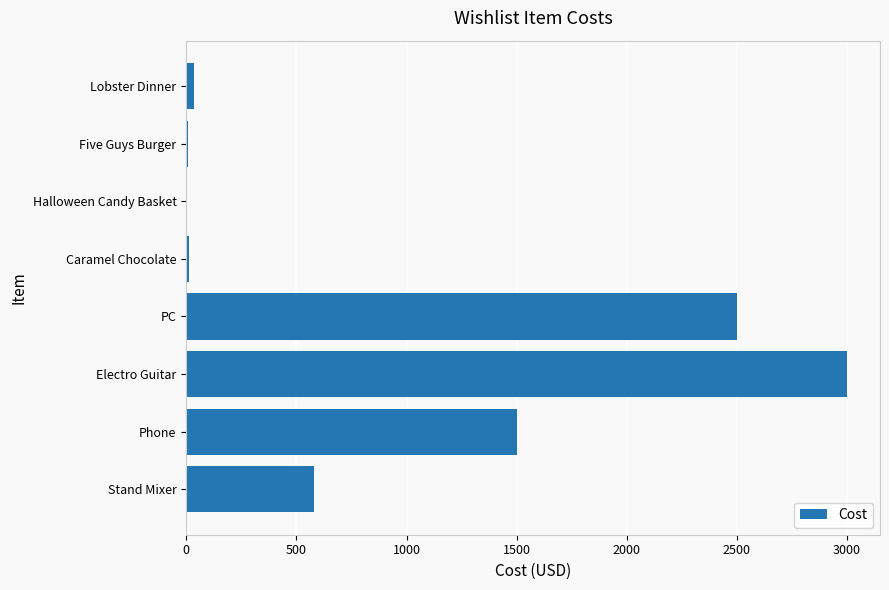

Where is the data nearest to the value 1500?

Phone